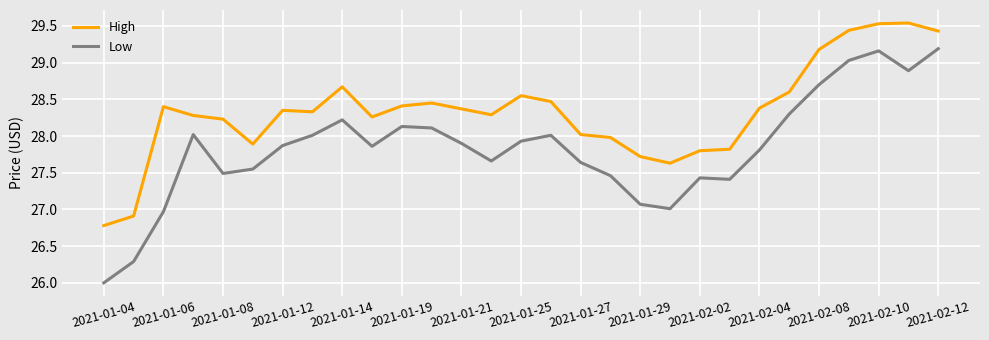

What is the difference between the maximum and minimum values in the Low series?

3.2